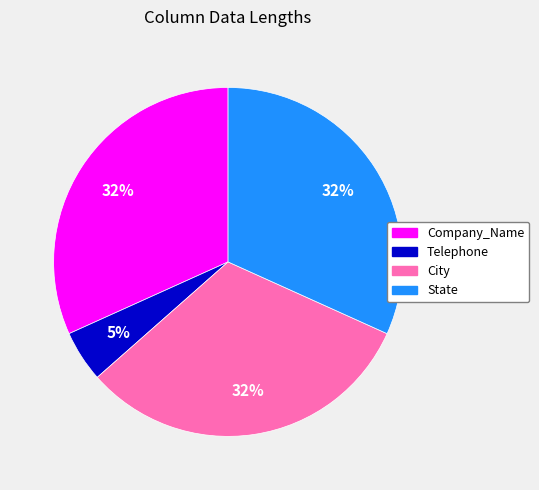

To the nearest percent, what is the average slice percentage?

25%